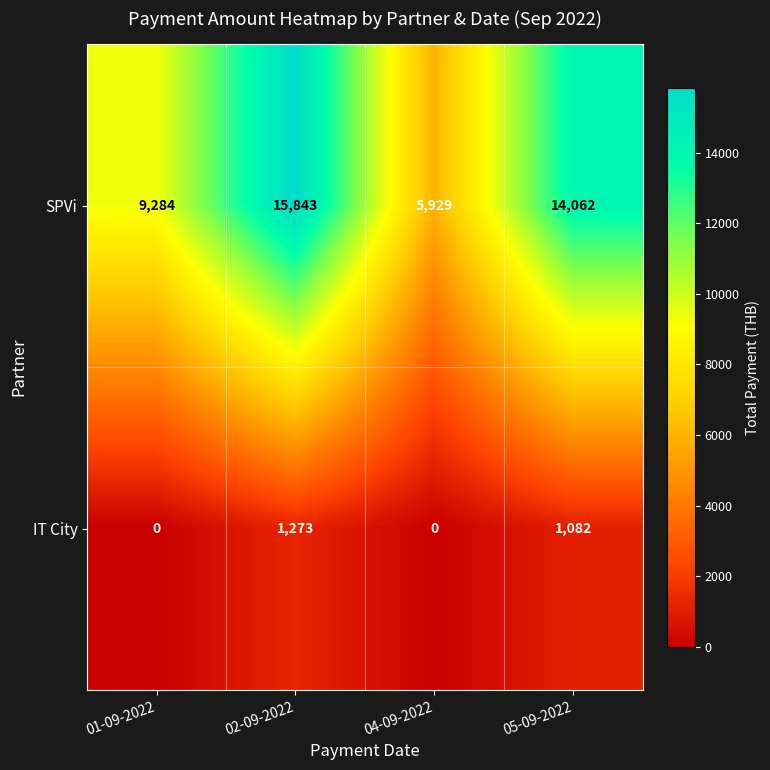

What is the sum of all IT City values?

2355